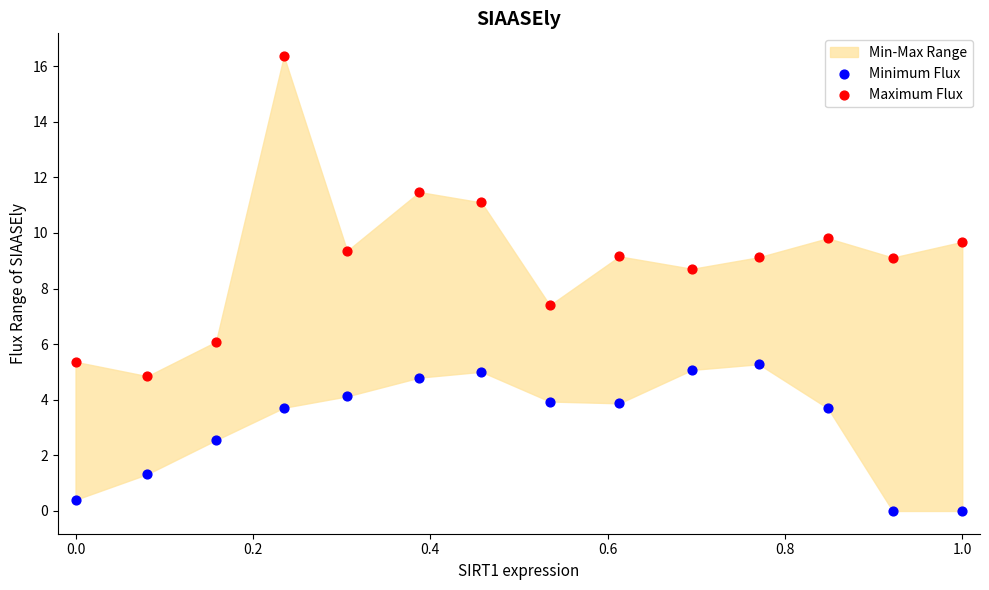

Which series reaches the maximum Y coordinate?

Maximum Flux